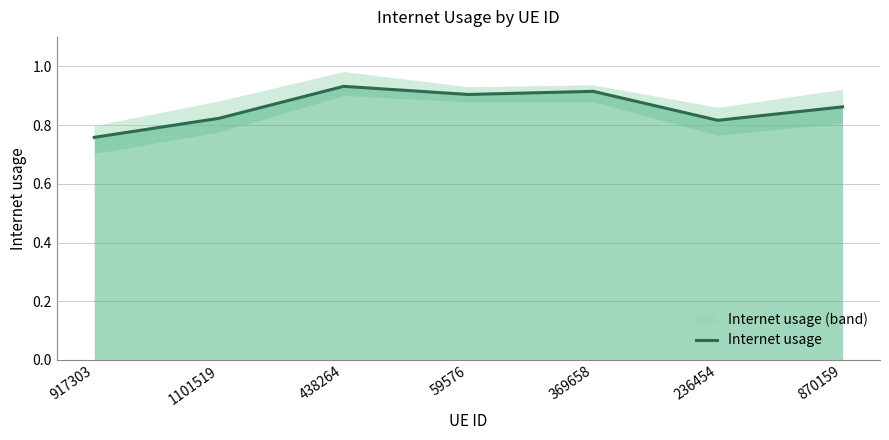

What is the label of the 2nd point from the right?

236454